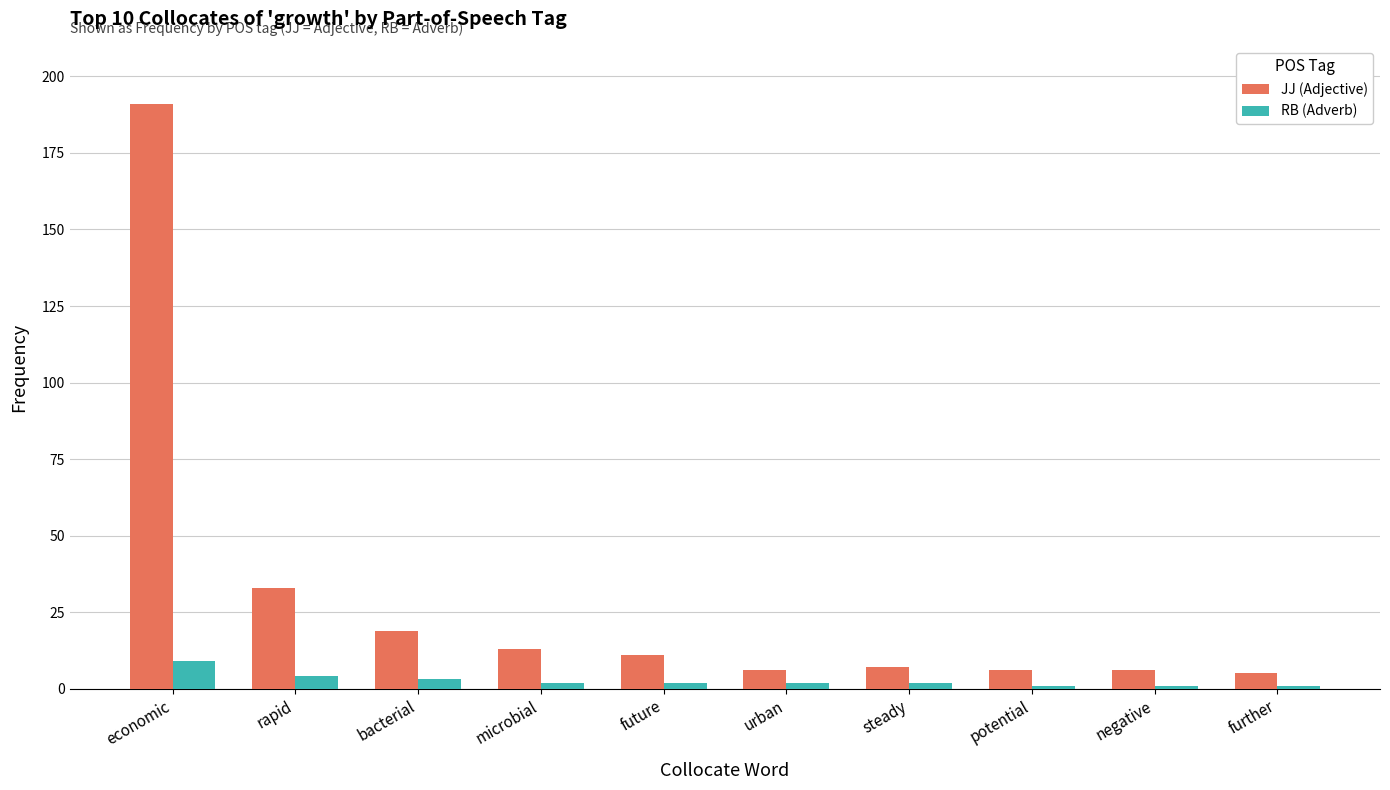

Is it true that JJ (Adjective) equals 6 at negative?

True